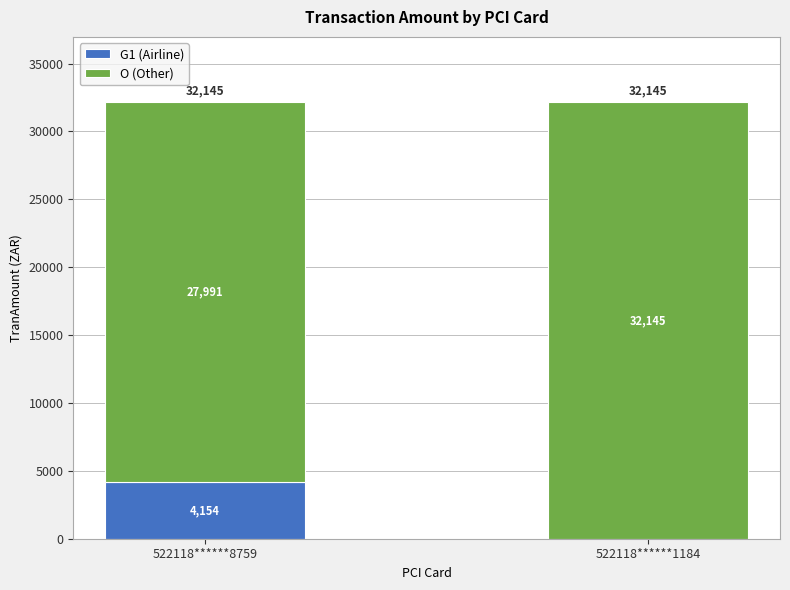

What is the difference between the G1 (Airline) values at 522118******1184 and 522118******8759?

4153.8